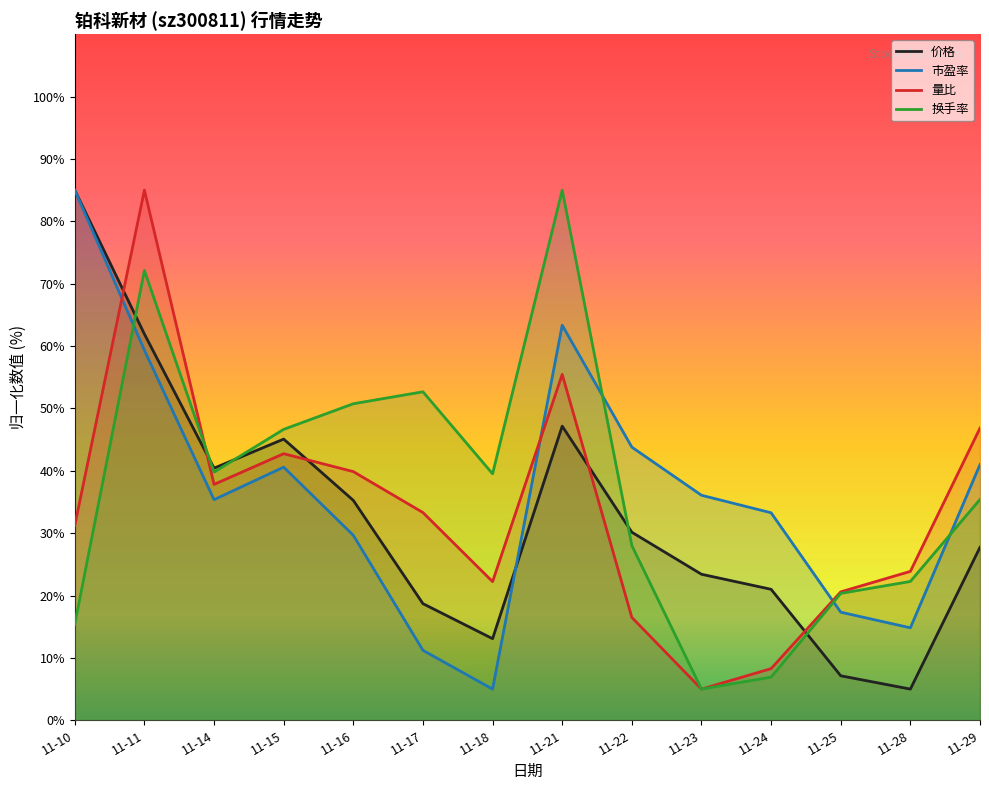

What is the average value of the 换手率 series?

37.1